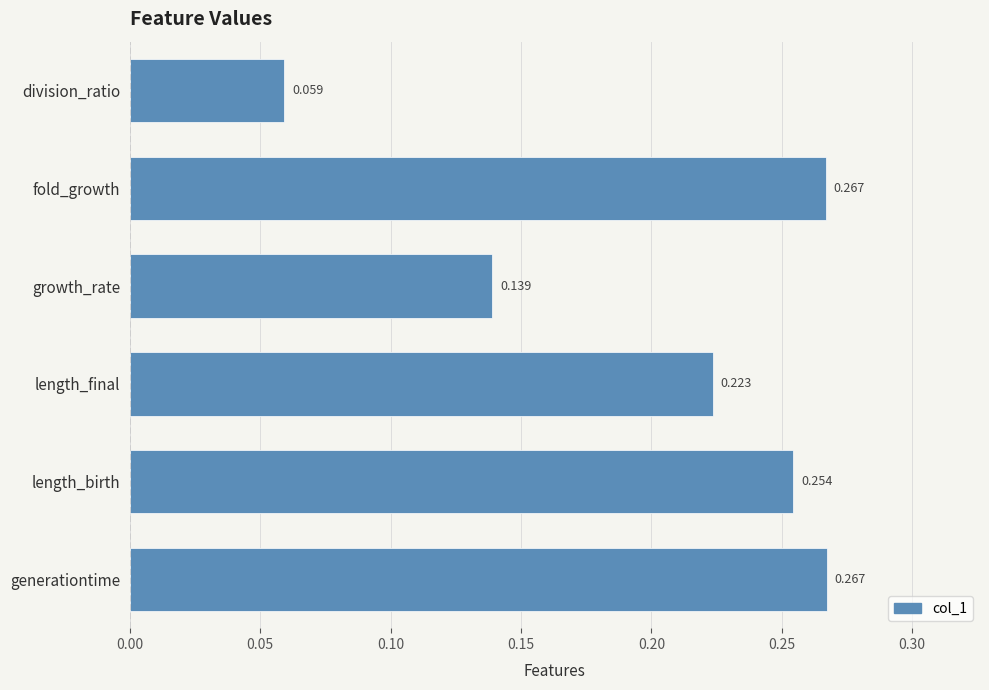

At which category does the chart reach its minimum across all series?

division_ratio